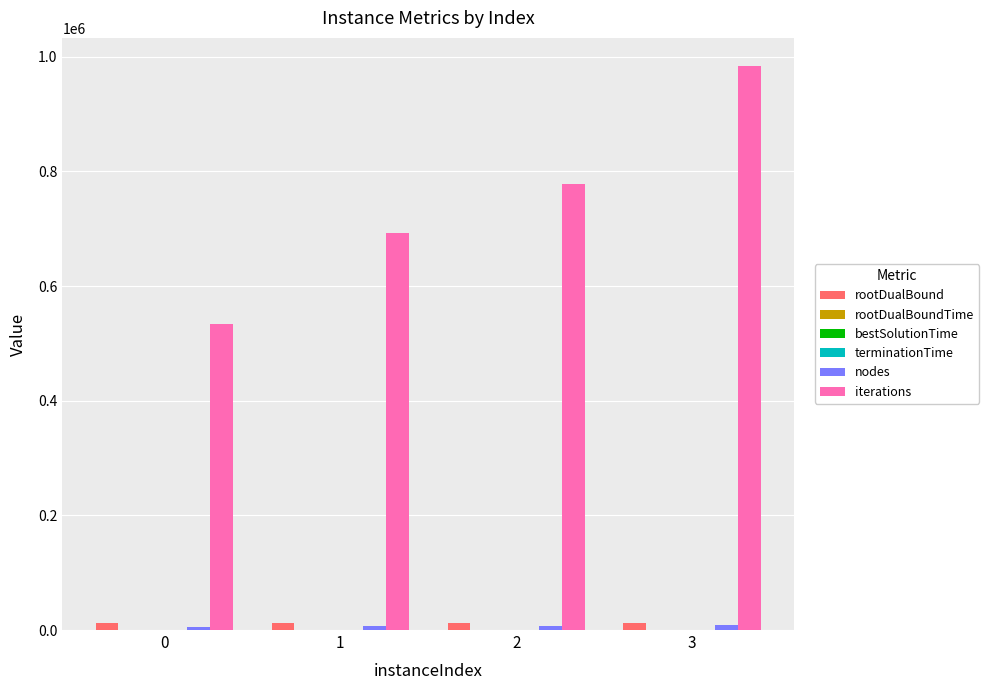

What is the maximum value shown in the chart?

983558.0